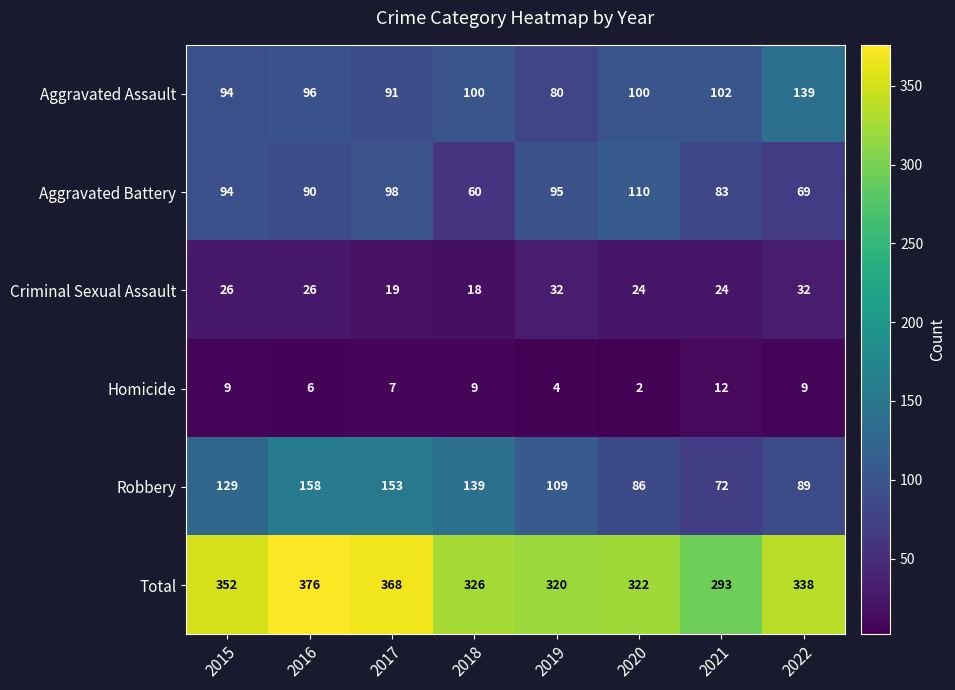

What is the spread (max minus min) of values at 2017?

361